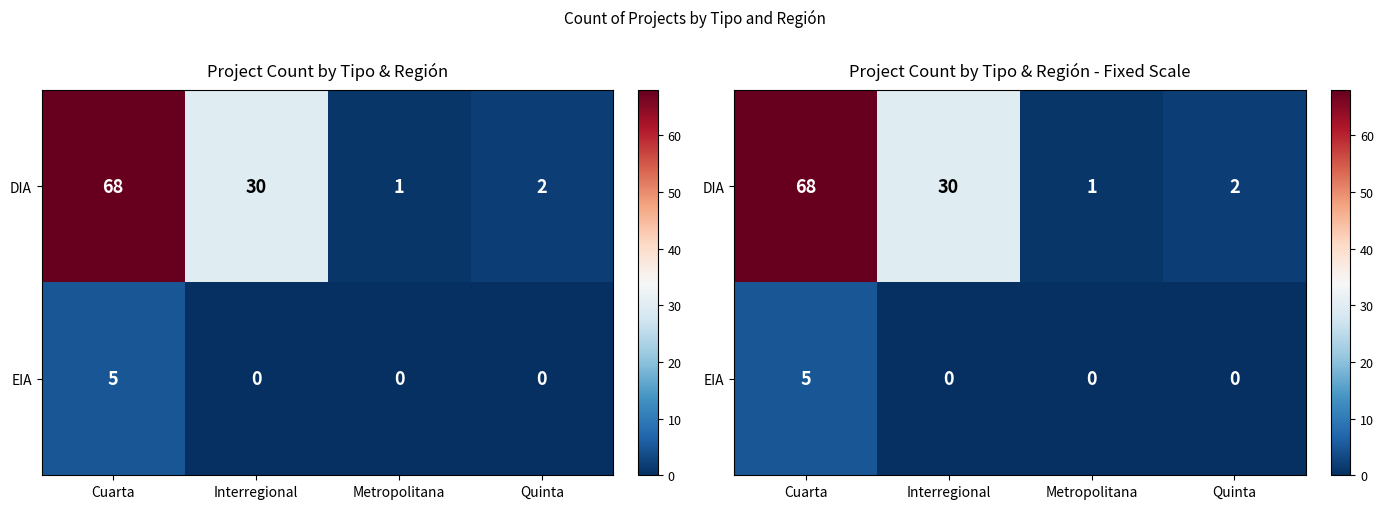

Which series changed the most between Interregional and Metropolitana?

DIA